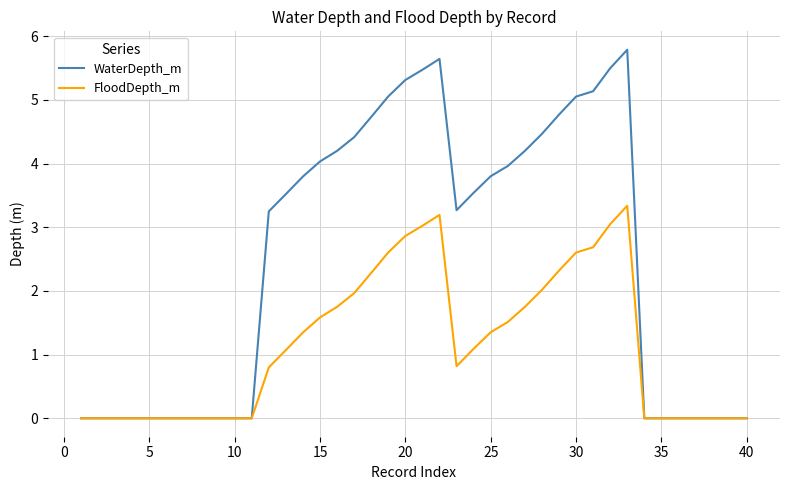

Rank the series by their average value, from lowest to highest.

FloodDepth_m, WaterDepth_m